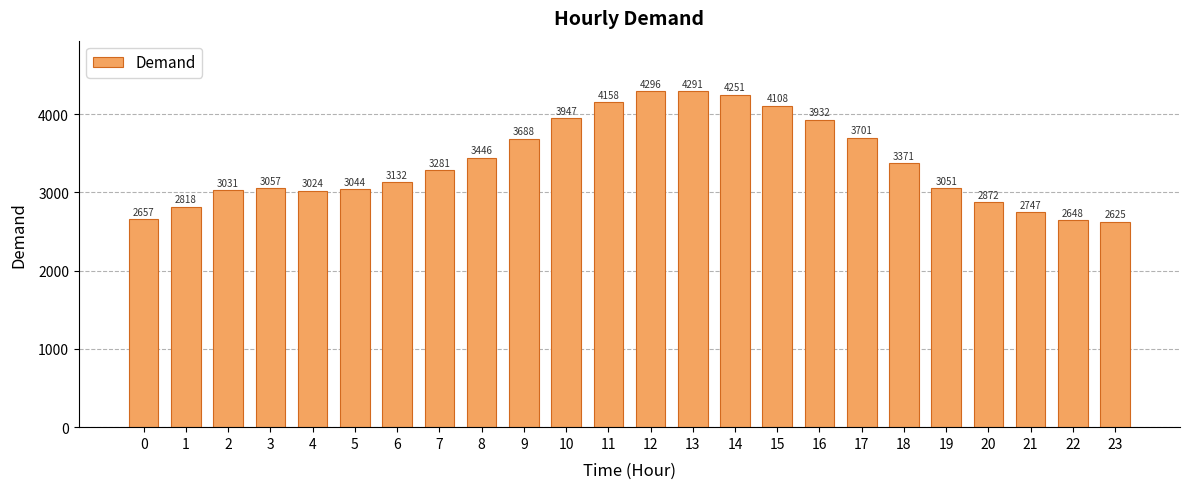

How many data points are less than 3281?

12